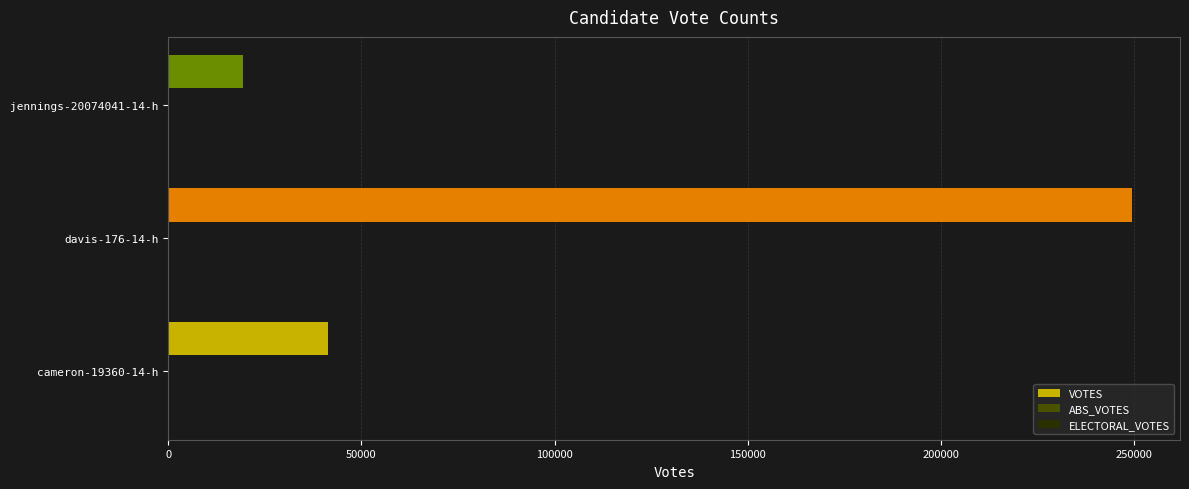

Reading bottom to top, list all the values displayed in this chart.

cameron-19360-14-h=41390	davis-176-14-h=249383	jennings-20074041-14-h=19355